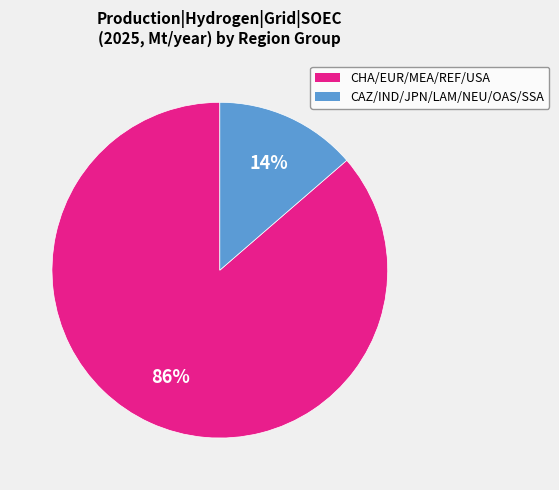

To the nearest percent, what is the average slice percentage?

50%